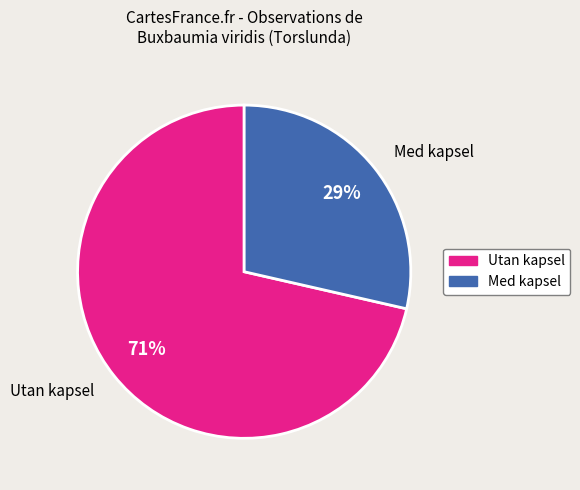

To the nearest percent, what percentage of the pie is Med kapsel?

29%